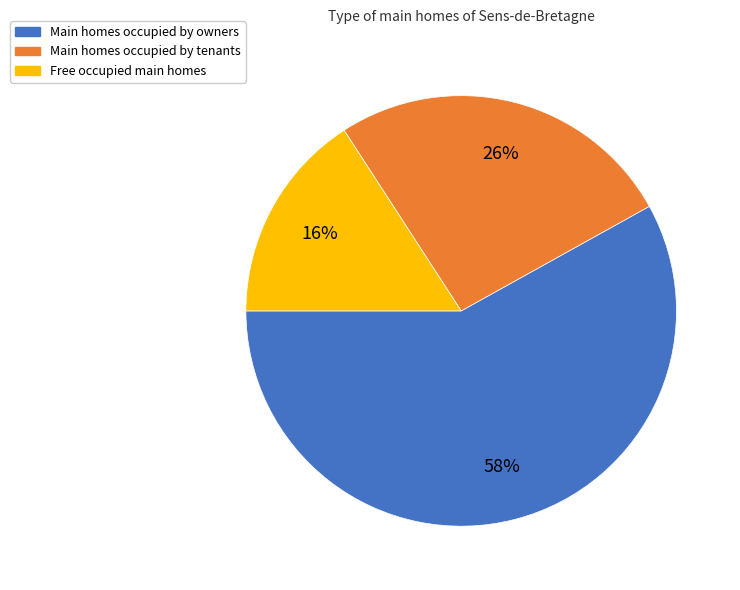

To the nearest percent, what is the average slice percentage?

33%